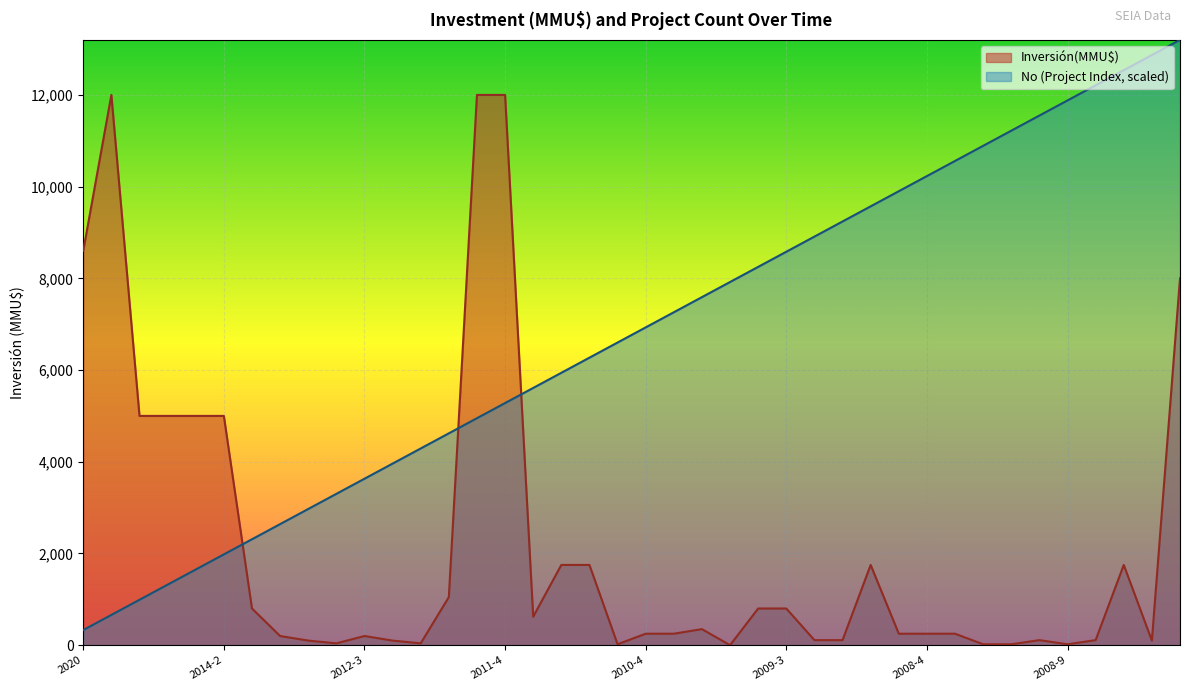

True or false: No has more than 1 points higher than both neighbors.

False